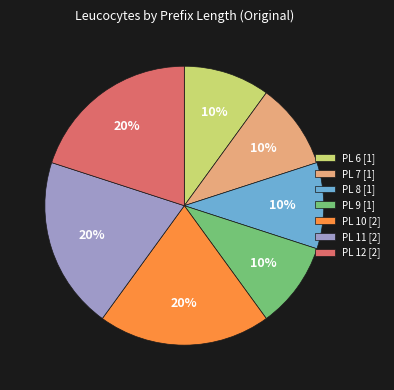

Does any single category account for the majority?

No